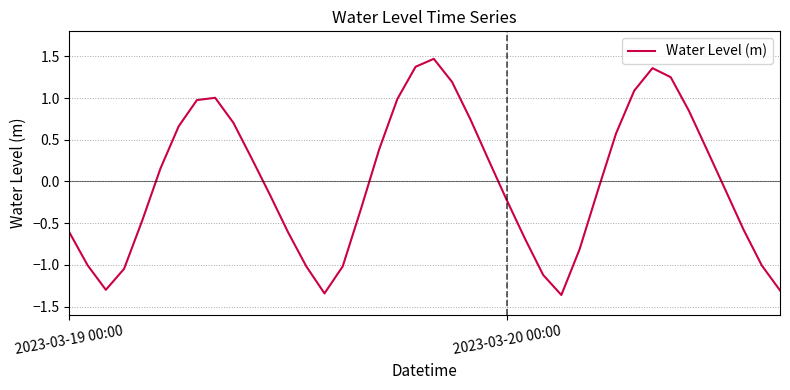

What is the difference between the second highest and minimum values?

2.7